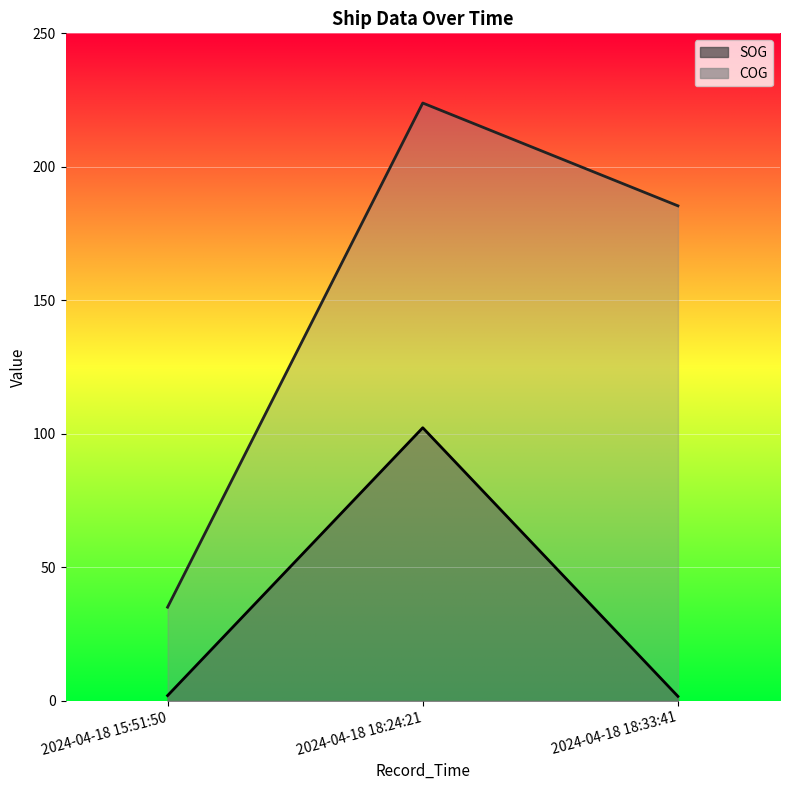

Rank the series at 2024-04-18 18:24:21 from lowest to highest value.

SOG, COG